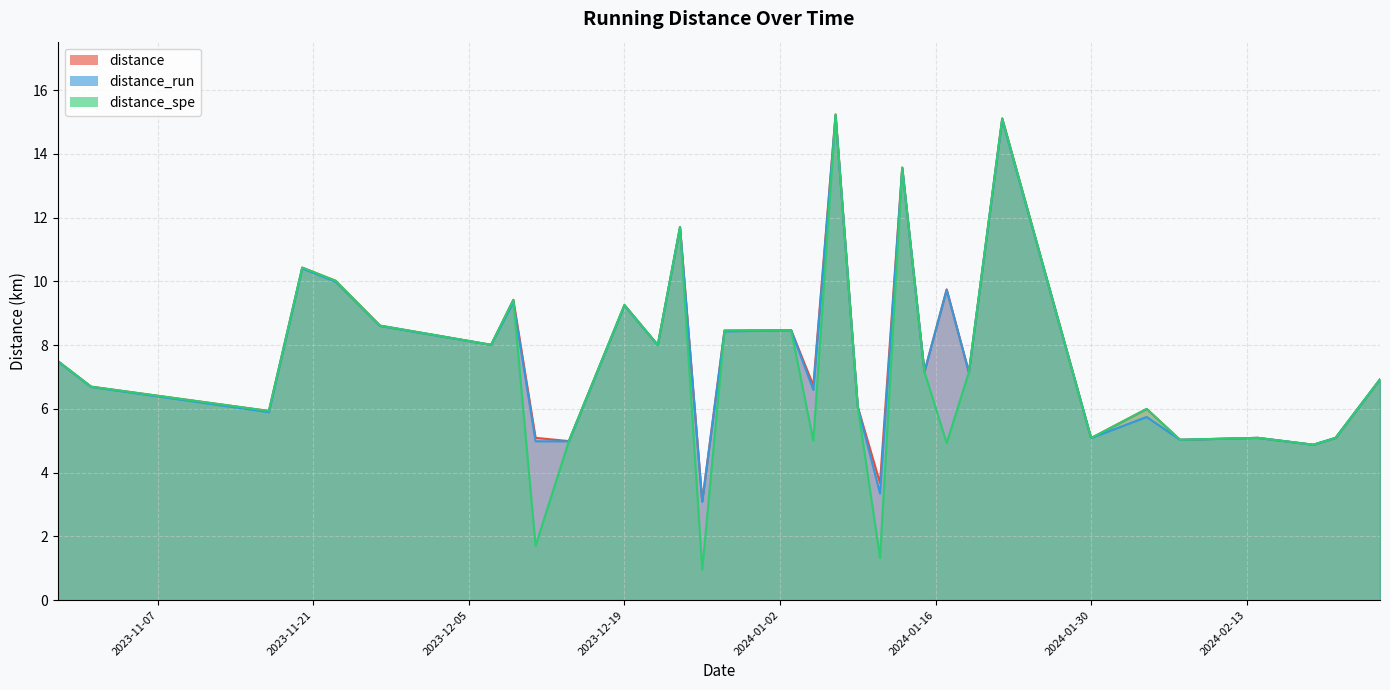

What is the sum of the distance_run values at 2024-01-13 and 2024-02-07?

18.6